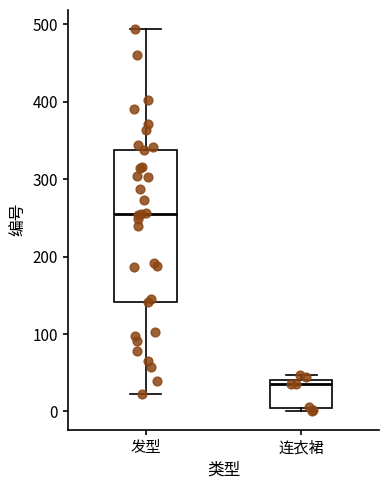

Reading left to right, read every box against the y-axis: the position of its median line, the range the box covers, and the ends of its whiskers. The values are not printed on the chart, so give them approximately, as read against the axis.

发型: median 260, box 140 to 340, whiskers 20 to 490
连衣裙: median 40 (just below the box's upper edge), box 0 to 40, whiskers 0 to 50